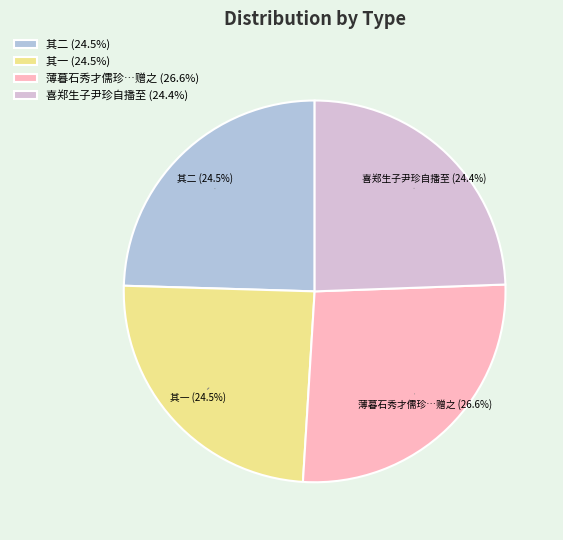

What is the ratio of the value at 其二 (24.5%) to the value at 喜郑生子尹珍自播至 (24.4%)?

1.0